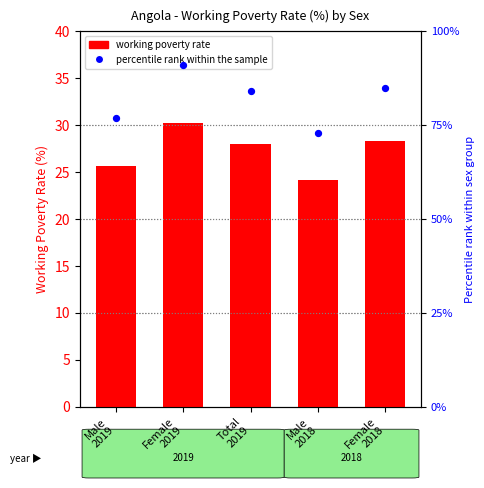

Which series has the largest total across all categories?

percentile rank within the sample